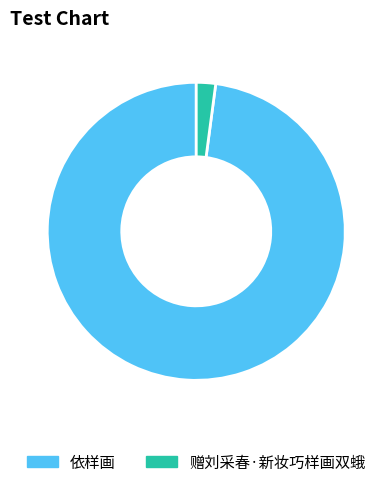

To the nearest percent, what is the difference between the 赠刘采春·新妆巧样画双蛾 and 依样画 slice percentages?

96%